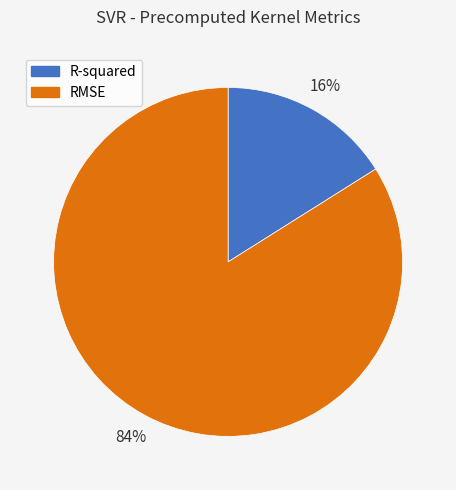

Count the number of slices in the pie.

2